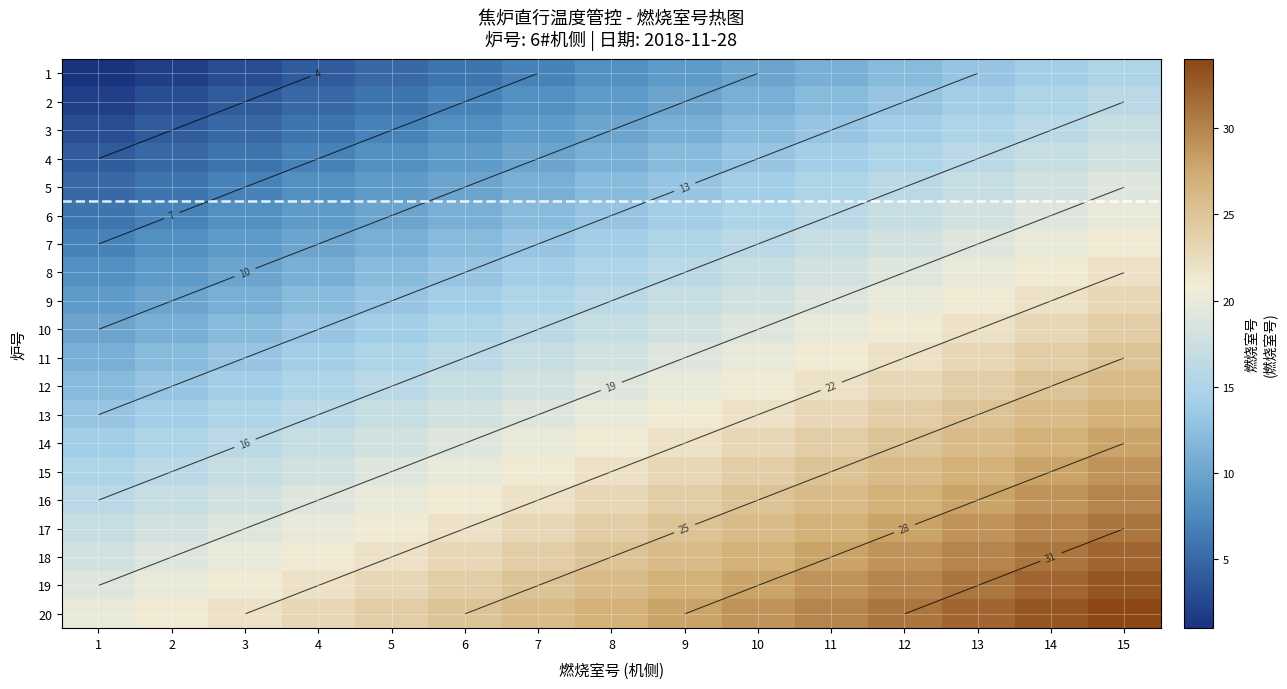

Between 1 and 13, which series saw the biggest shift?

1